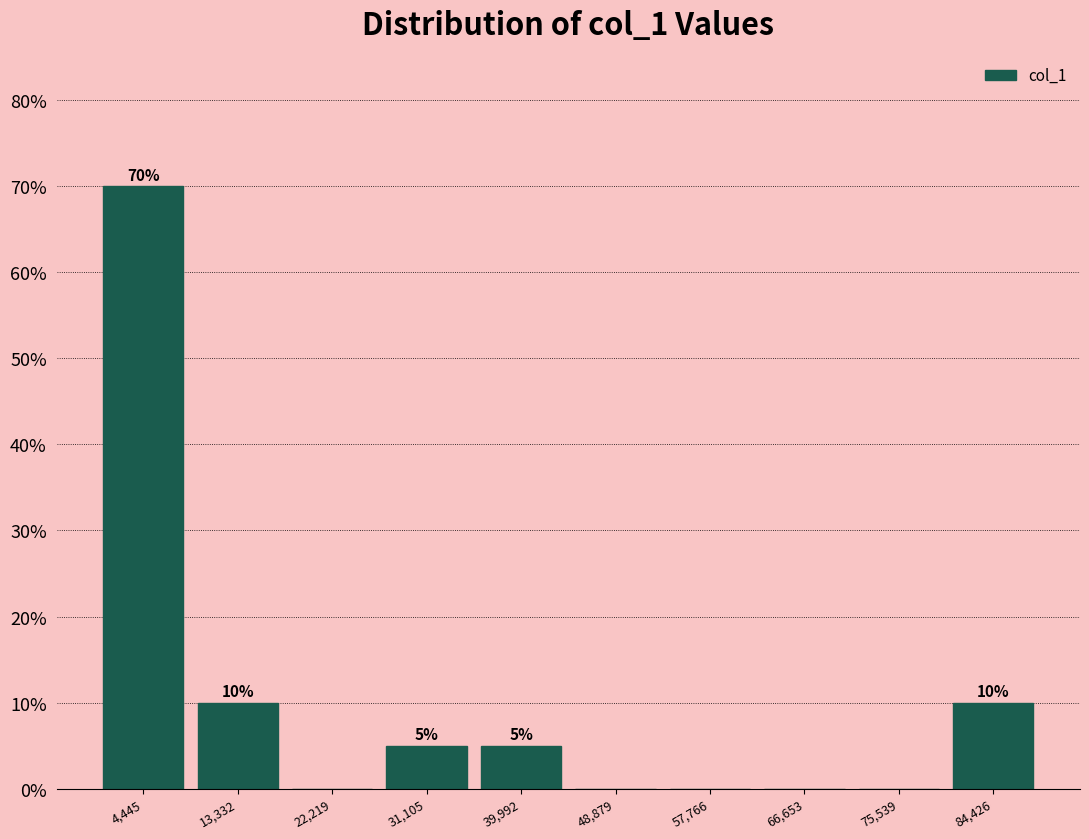

Over which range of the x-axis is the bar tallest?

0 to 9000